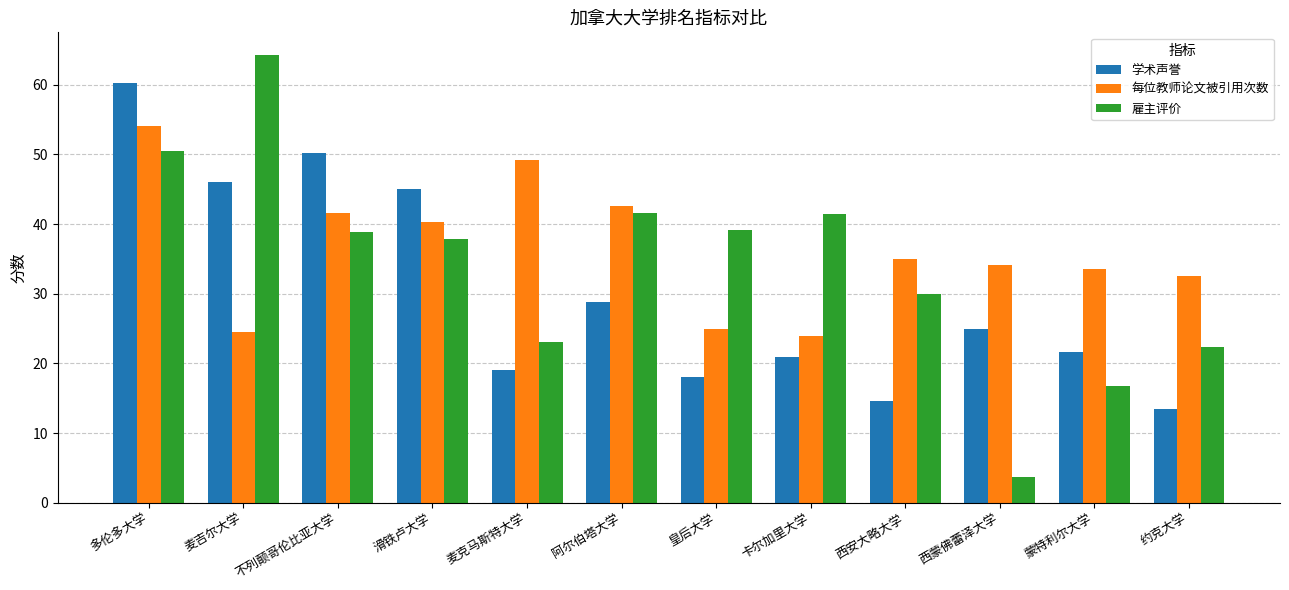

What is the maximum value shown in the chart?

64.3